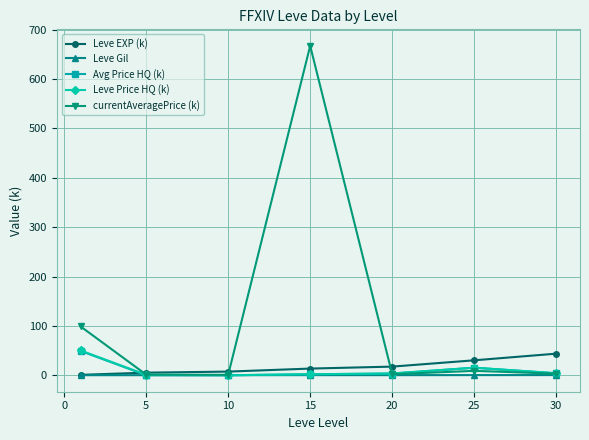

Which series has the largest range (max minus min)?

currentAveragePrice (k)